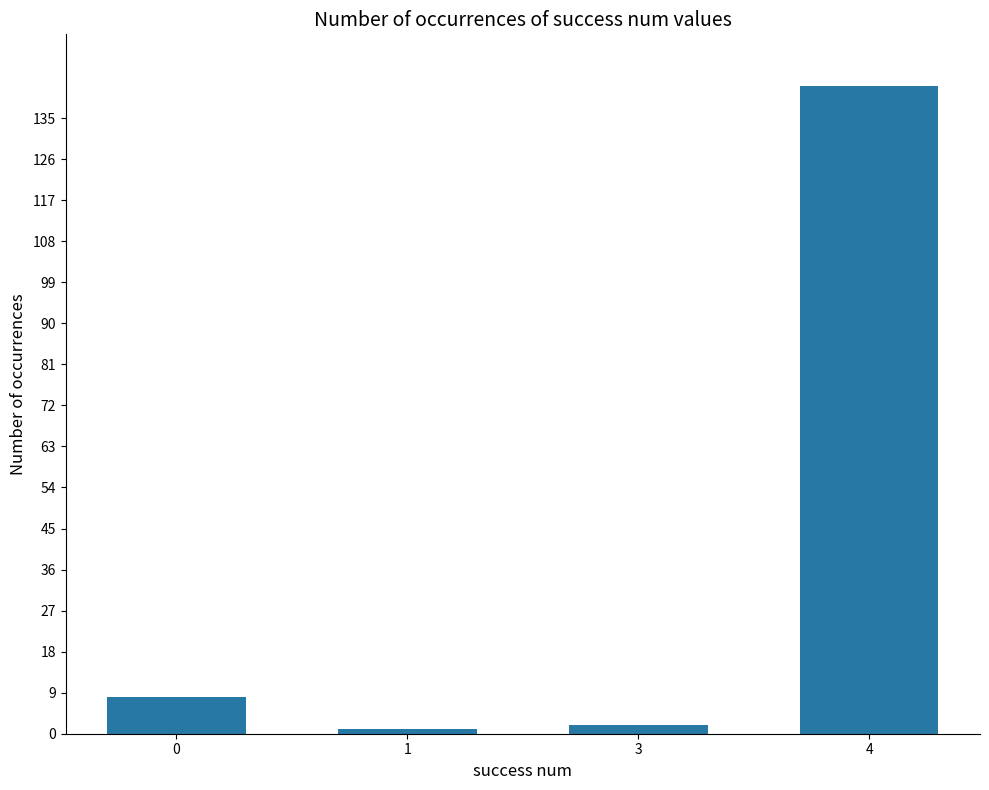

What is the greatest value displayed?

142